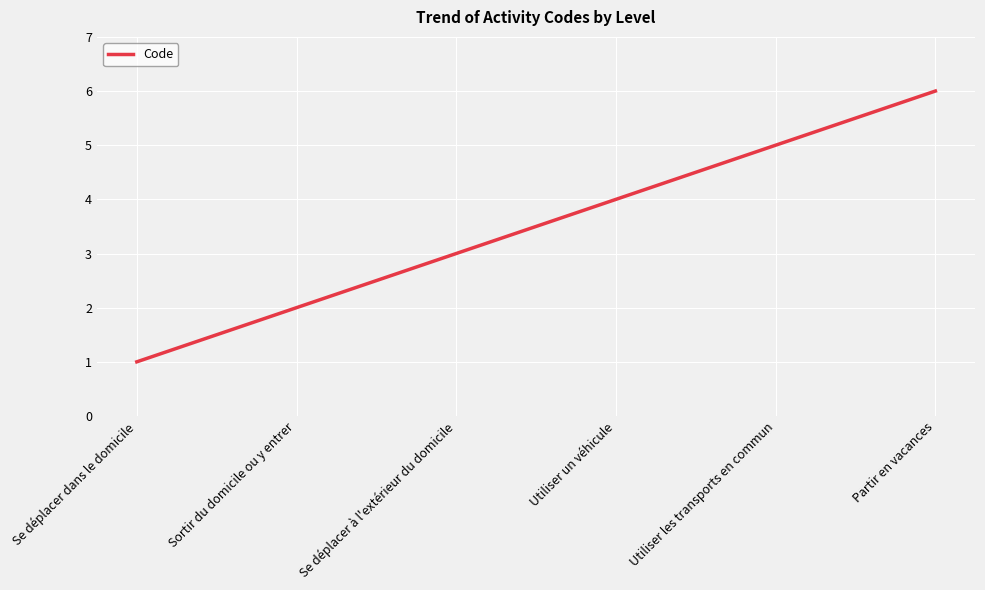

Reading right to left, what are all the values shown in this chart?

Partir en vacances=6	Utiliser les transports en commun=5	Utiliser un véhicule=4	Se déplacer à l'extérieur du domicile=3	Sortir du domicile ou y entrer=2	Se déplacer dans le domicile=1